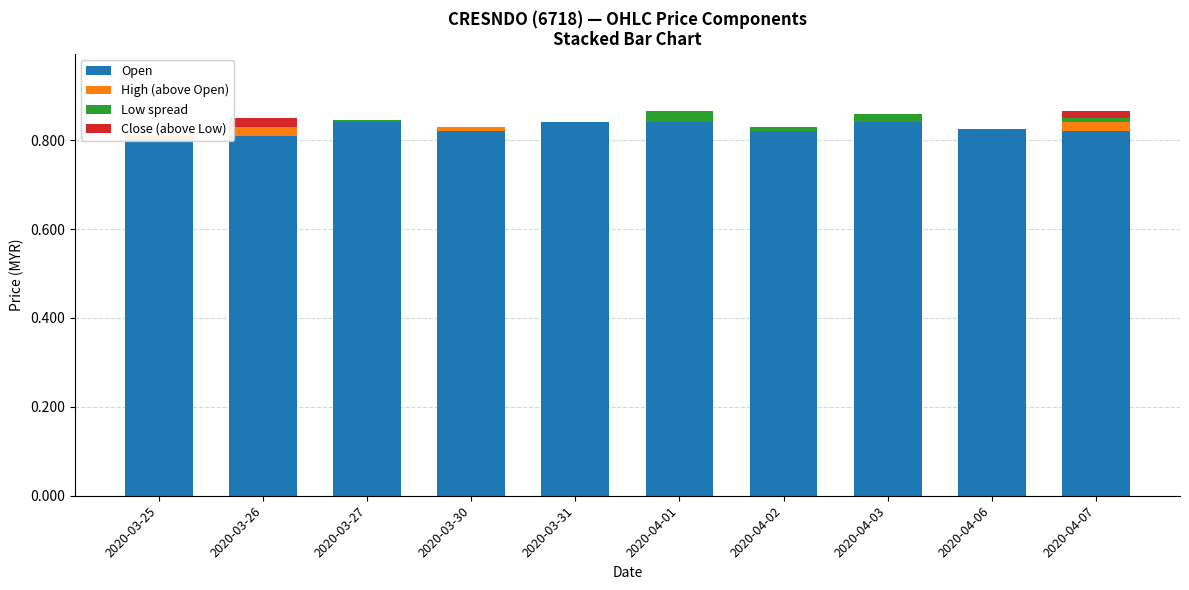

At which category is the sum across all series the highest?

2020-04-01